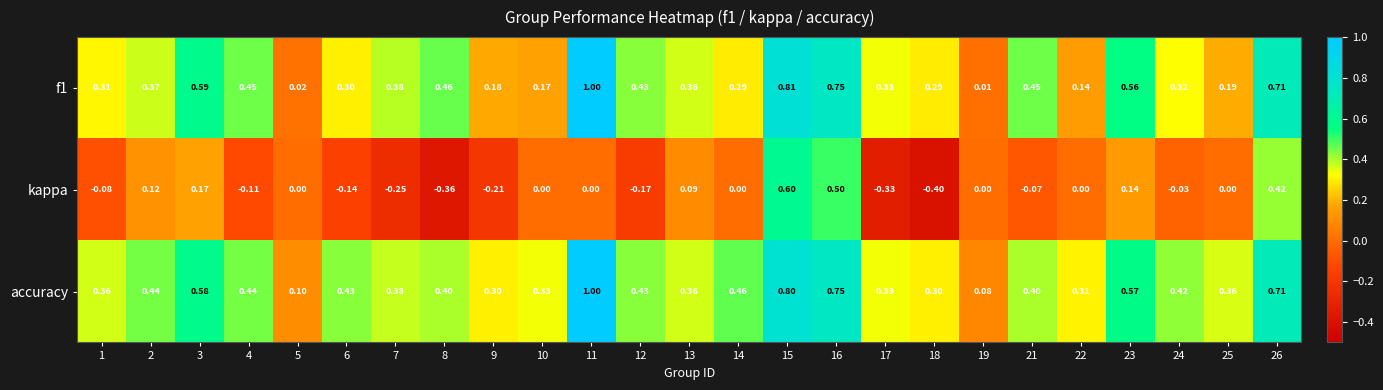

Is the value of f1 at 23 greater than the value of kappa at 12?

Yes